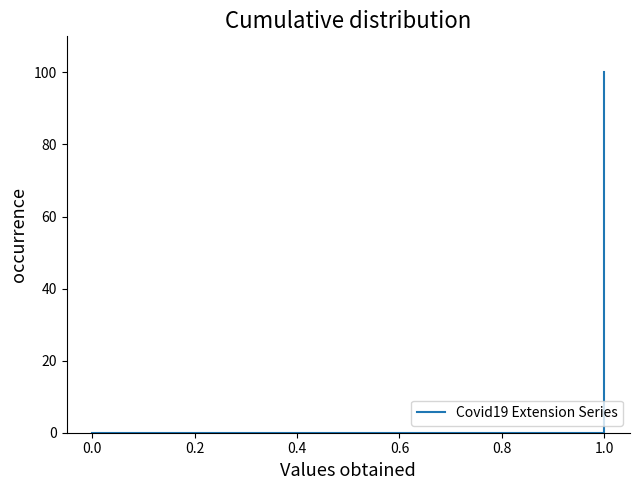

How many lines are shown in the chart?

1